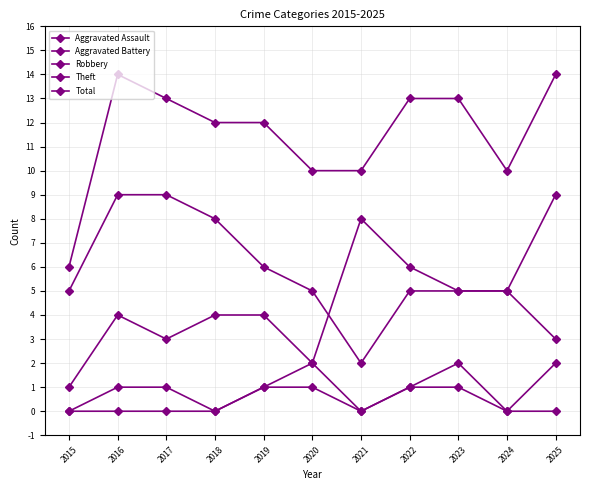

Is this an area chart (filled region under the line)?

No